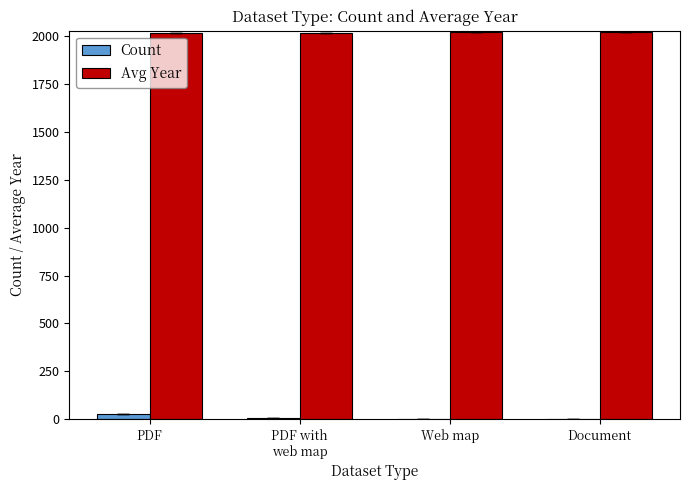

Which series has the largest total across all categories?

Avg Year